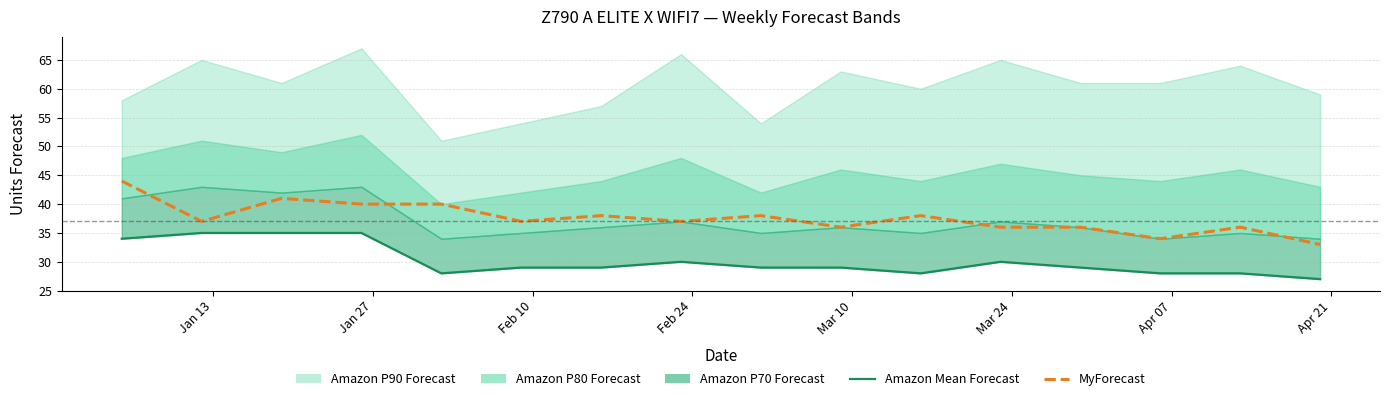

What is the smallest value displayed?

27